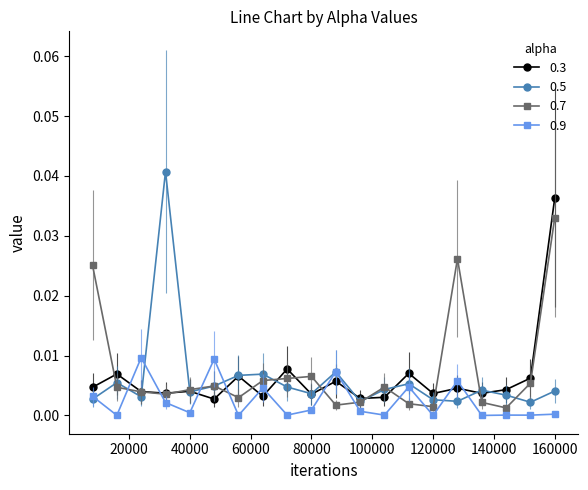

Which series has the largest range (max minus min)?

0.5